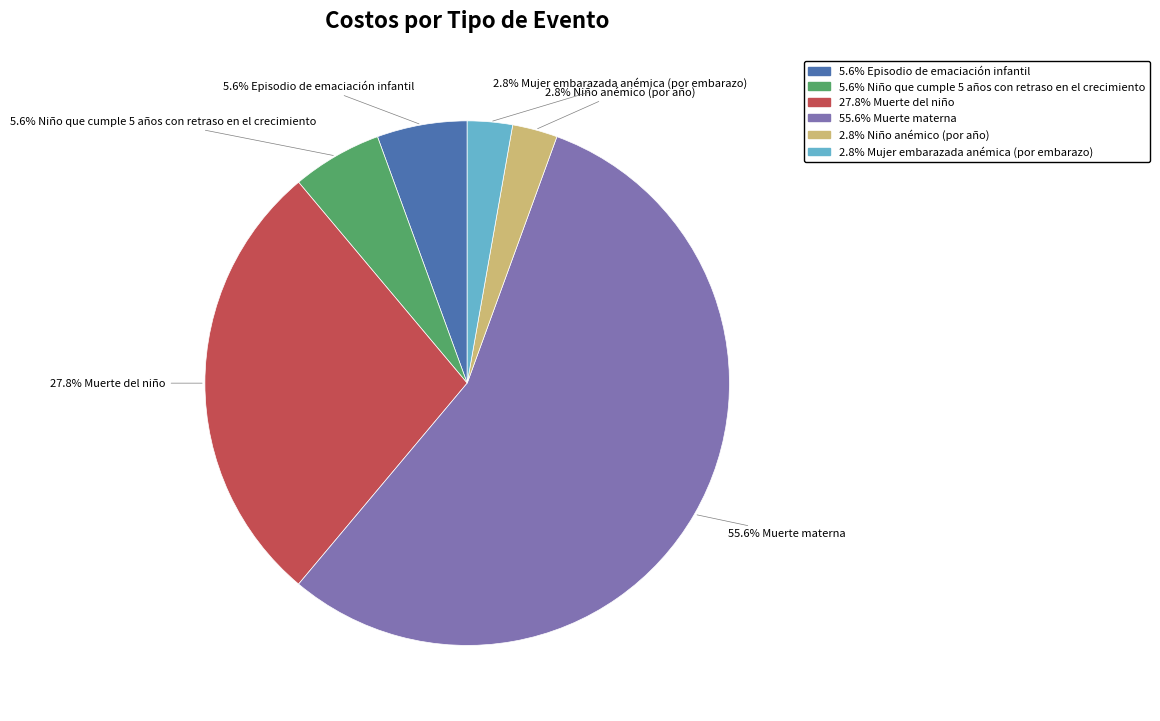

Is there a majority slice in this chart?

Yes